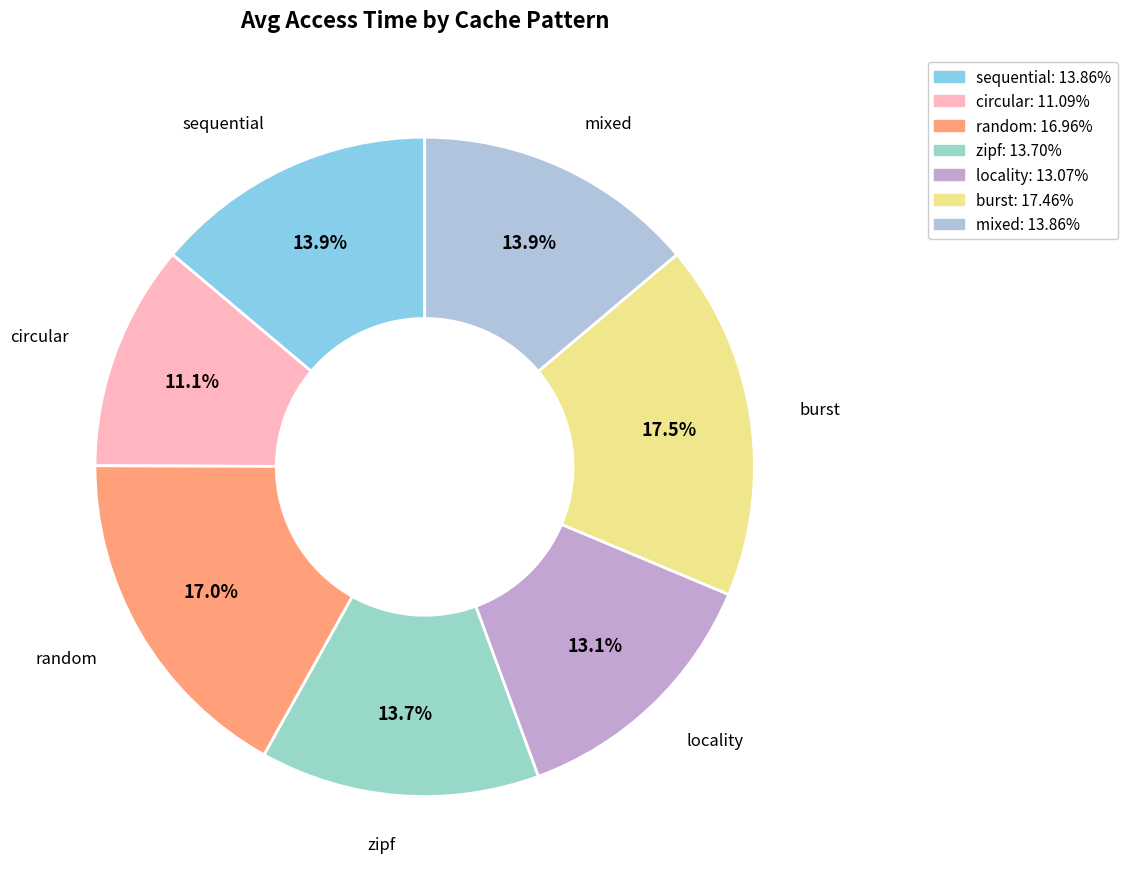

Combined, what portion of the pie is burst and mixed?

31.3%